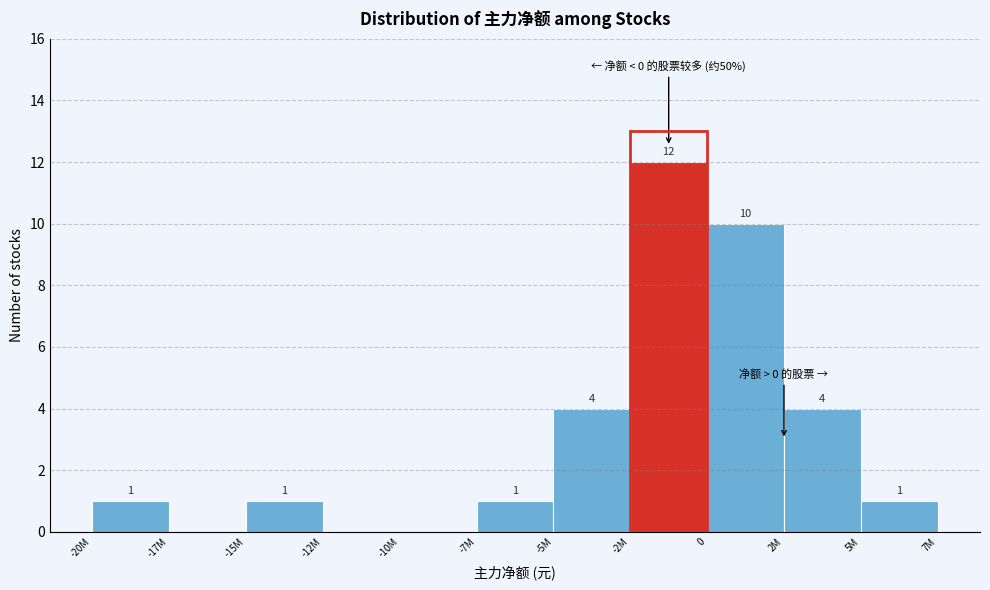

Reading right to left, transcribe all the data shown in this chart.

5M=1	2M=4	0=10	-2M=12	-5M=4	-7M=1	-10M=0	-12M=0	-15M=1	-17M=0	-20M=1